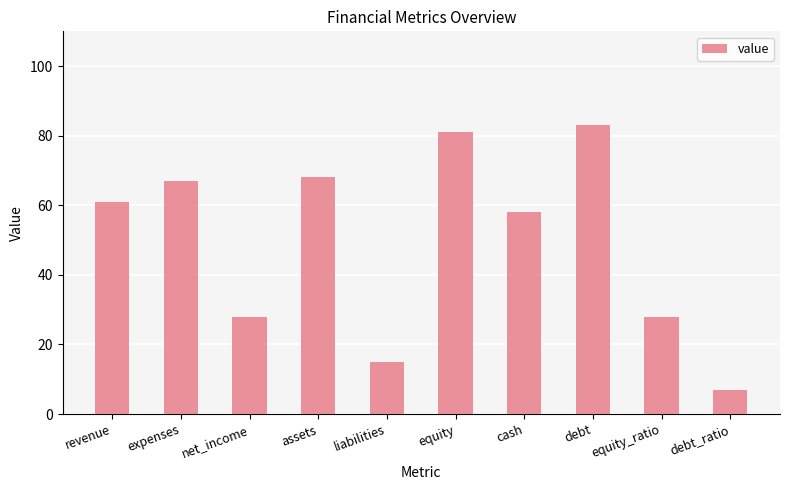

Count the number of categories in the chart.

10